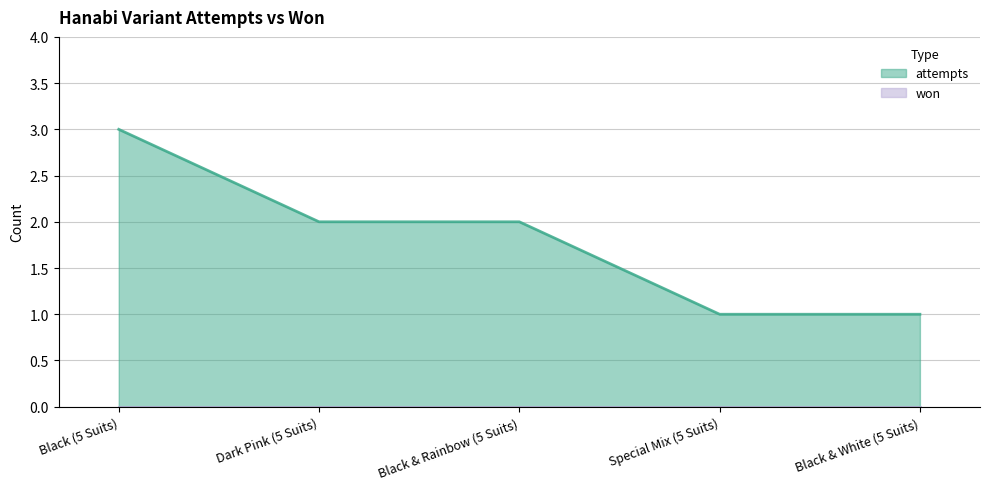

Approximately how many times larger is the value at Black (5 Suits) compared to Black & White (5 Suits)?

3.0